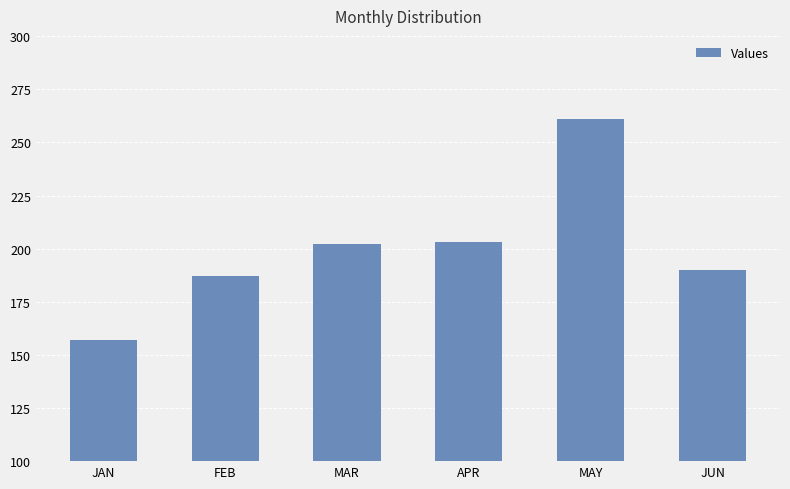

Which label corresponds to the largest value in the chart?

MAY